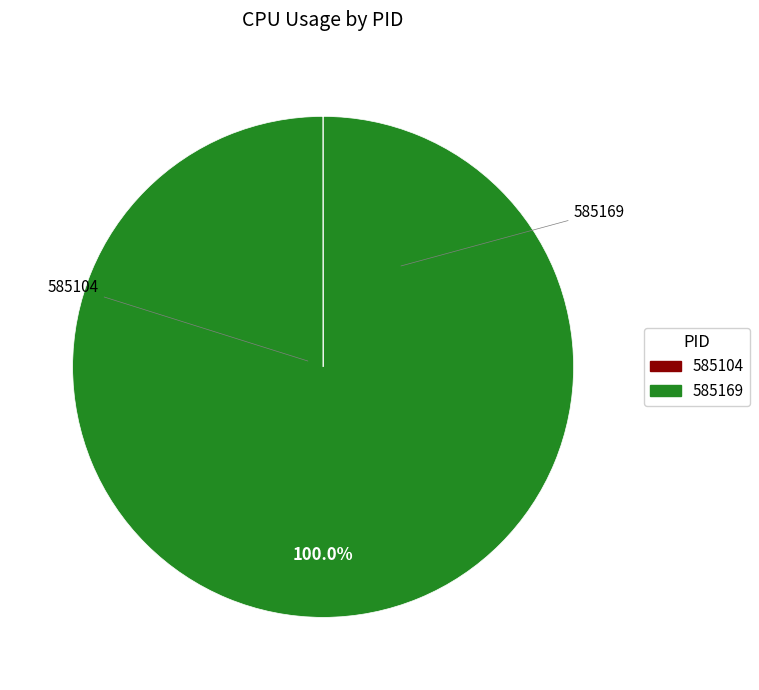

Which category has the biggest portion of the pie?

585169